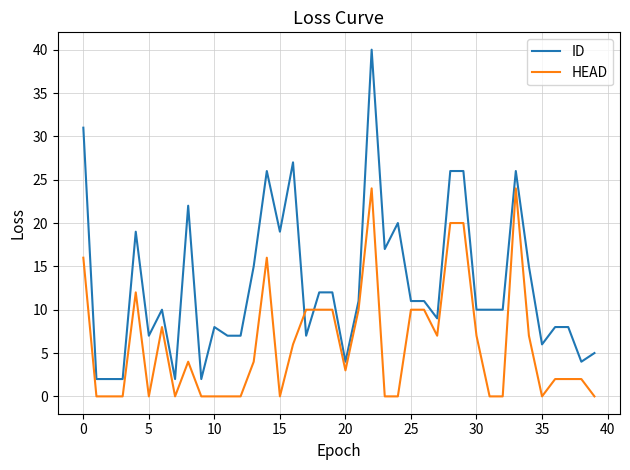

Which series ends up on top after the final intersection of HEAD and ID?

ID